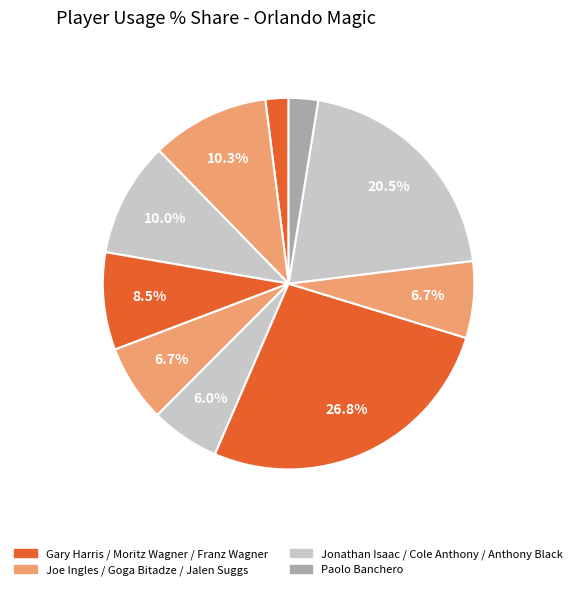

Which slice is the largest?

Franz Wagner